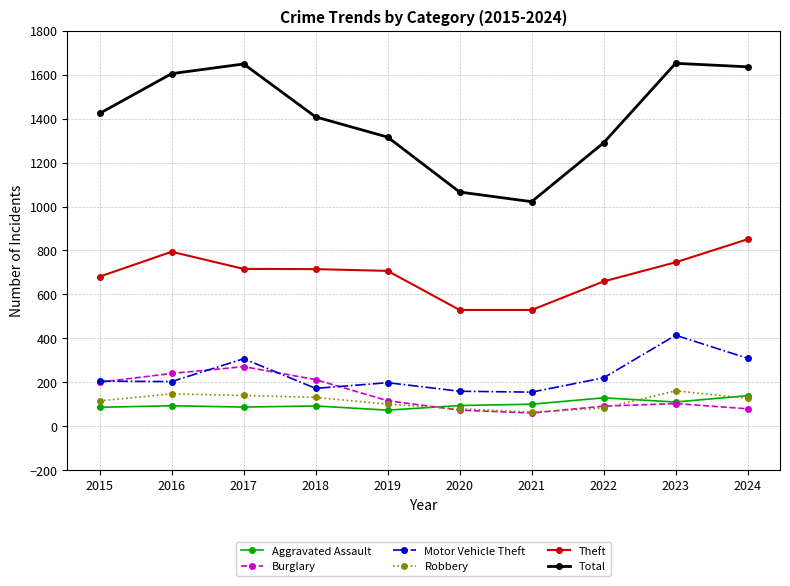

Between 2015 and 2020, which series saw the biggest shift?

Total